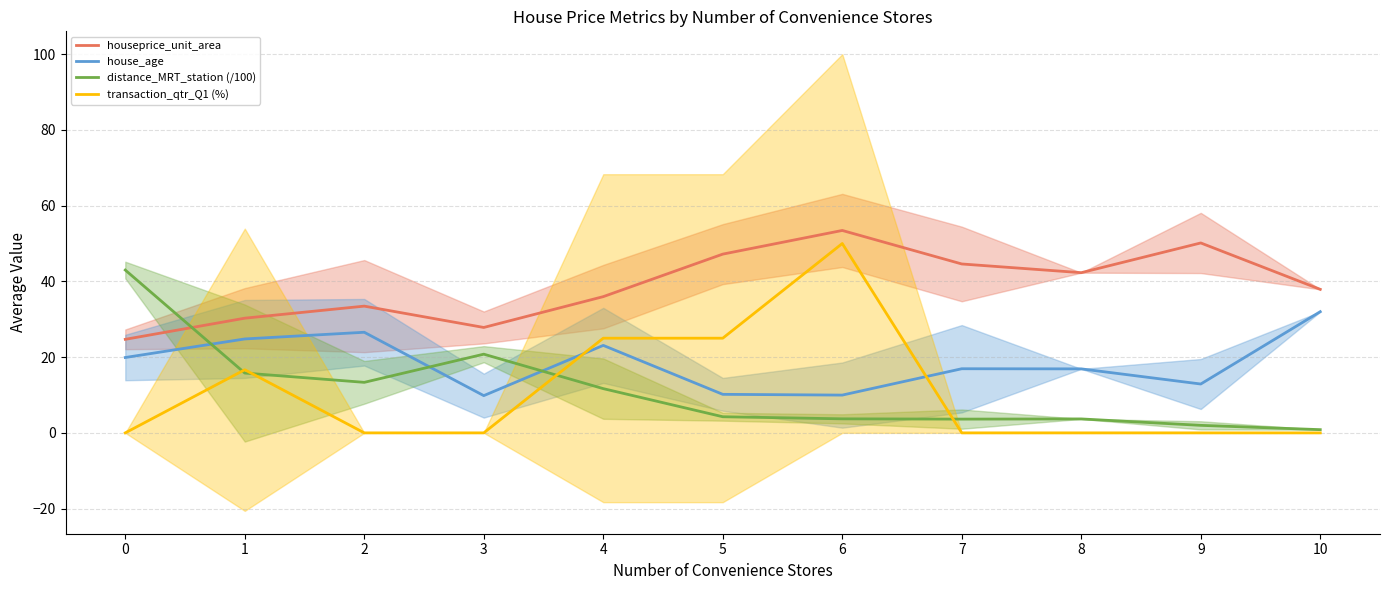

How many interior local valleys does the distance_MRT_station (/100) series have?

2